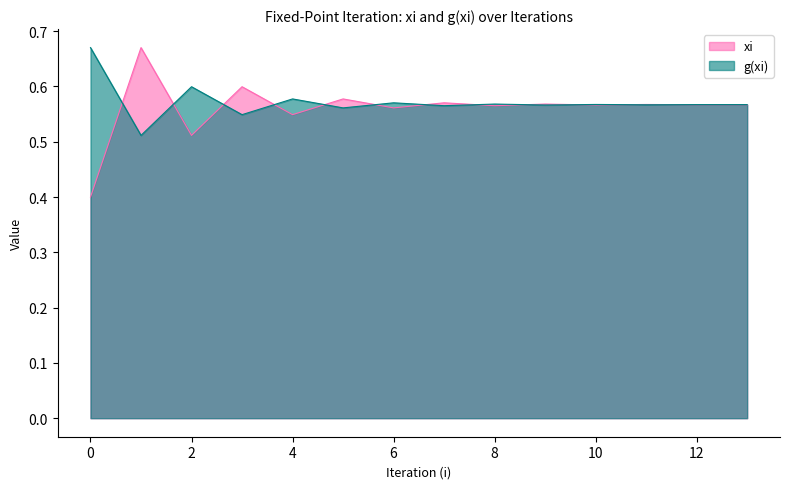

Reading left to right, list all the values displayed in this chart.

xi: 0=0.4	1=0.7	2=0.5	3=0.6	4=0.5	5=0.6	6=0.6	7=0.6	8=0.6	9=0.6	10=0.6	11=0.6	12=0.6	13=0.6
g(xi): 0=0.7	1=0.5	2=0.6	3=0.5	4=0.6	5=0.6	6=0.6	7=0.6	8=0.6	9=0.6	10=0.6	11=0.6	12=0.6	13=0.6